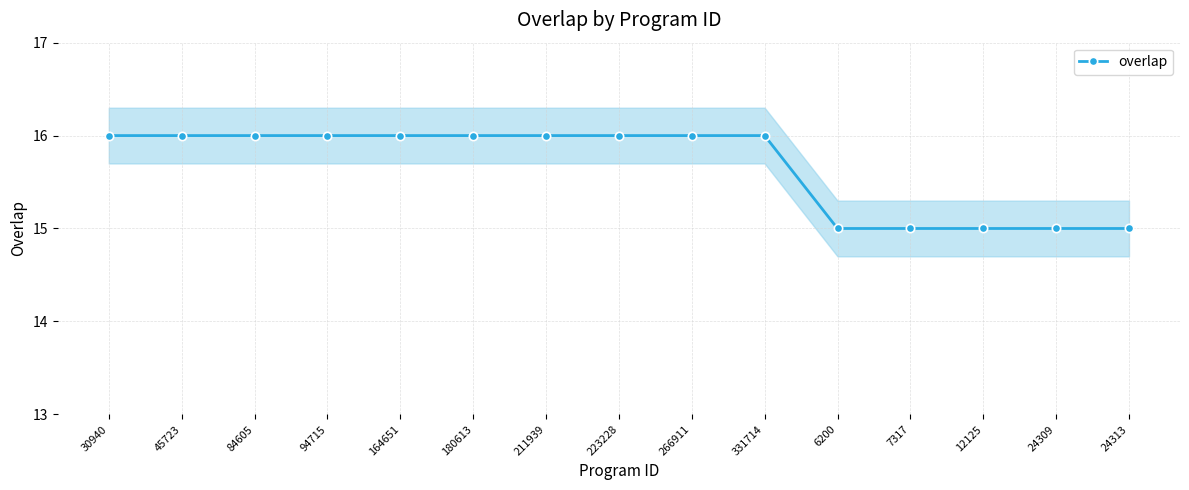

At which label is the value closest to 15?

6200